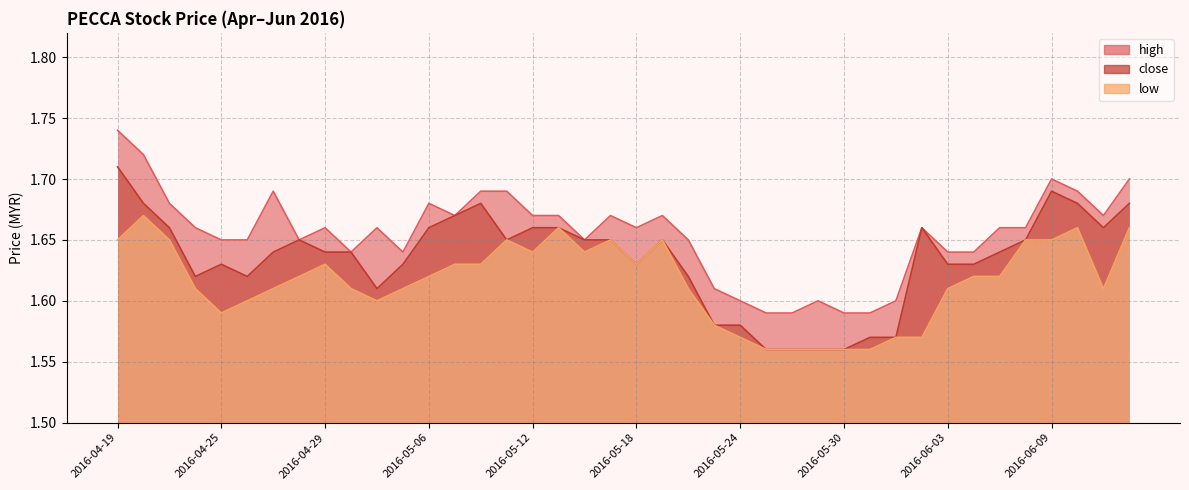

Which category has the lowest value across all series?

2016-05-25